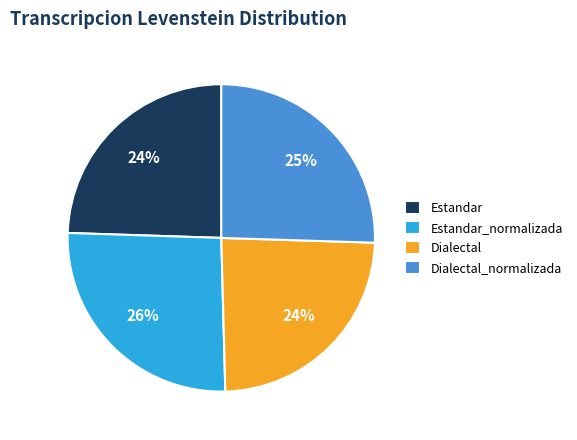

Approximately how many times larger is the value at Estandar compared to Dialectal?

1.0